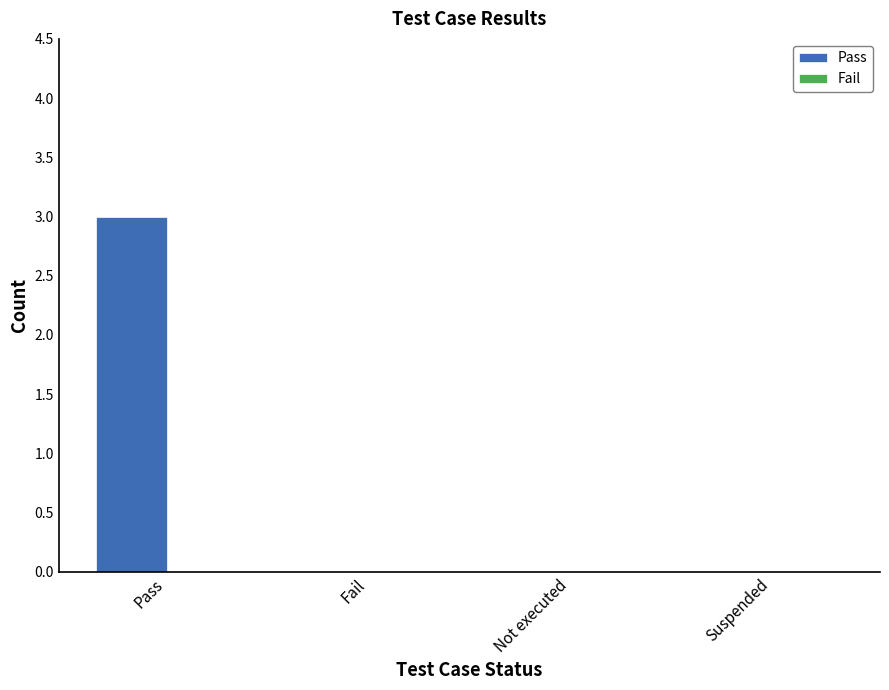

At which category does the chart reach its peak across all series?

Pass